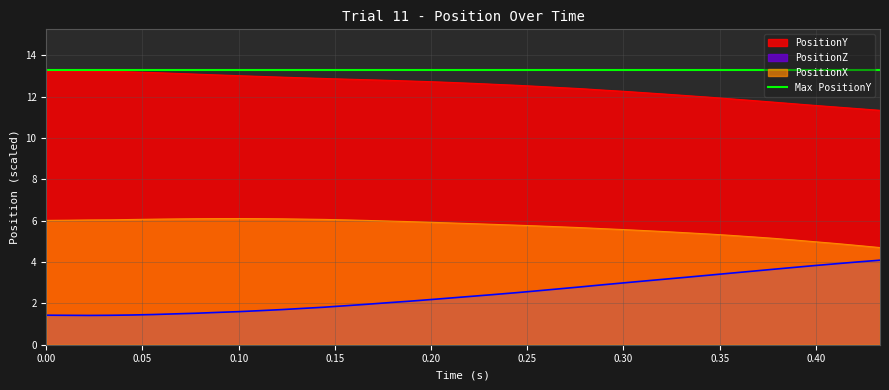

True or false: PositionZ has a value of 4.1 at 39.

True